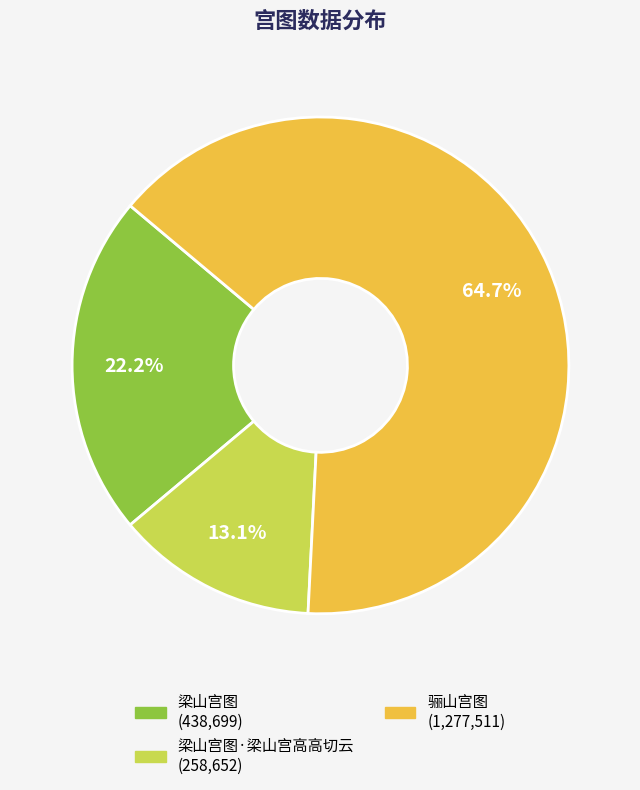

How many segments does this pie chart have?

3